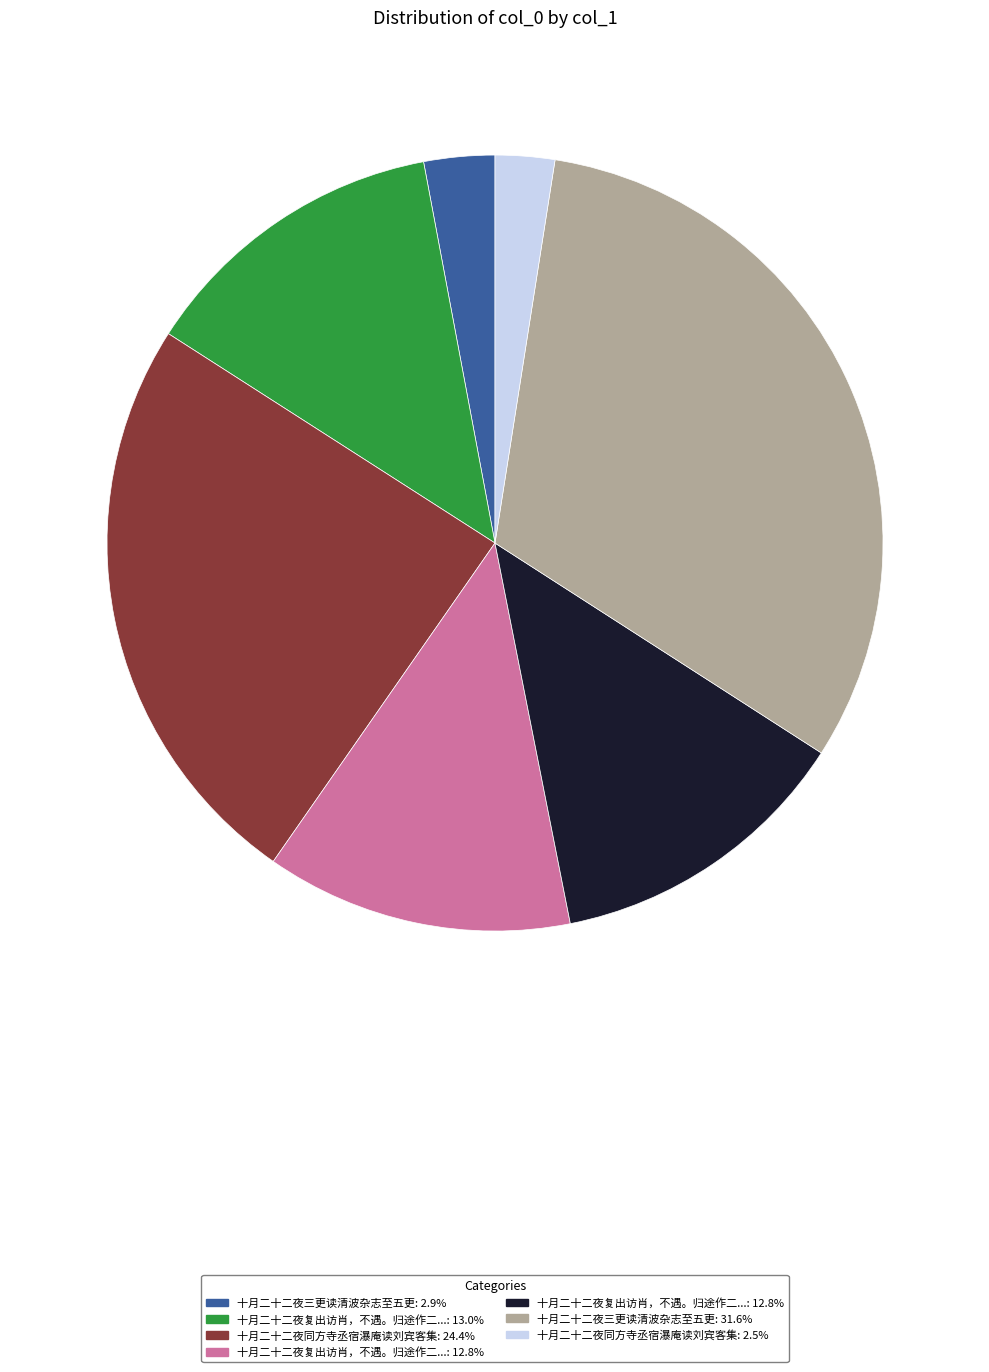

How many segments does this pie chart have?

7